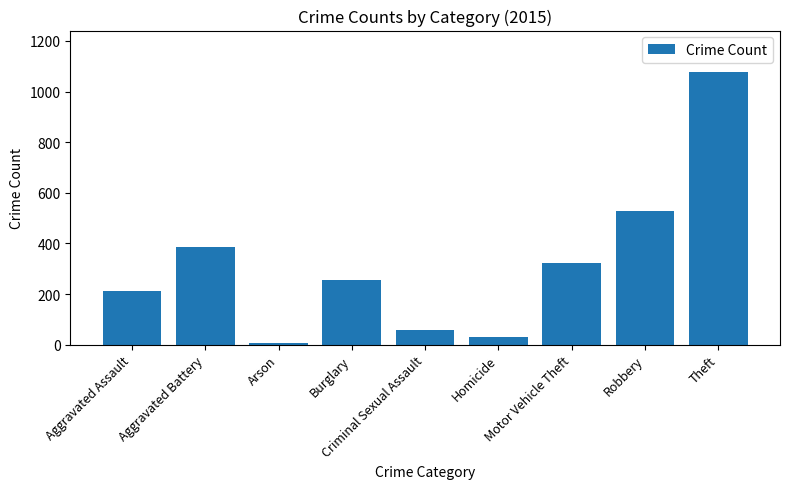

What position from the left is Aggravated Assault?

1